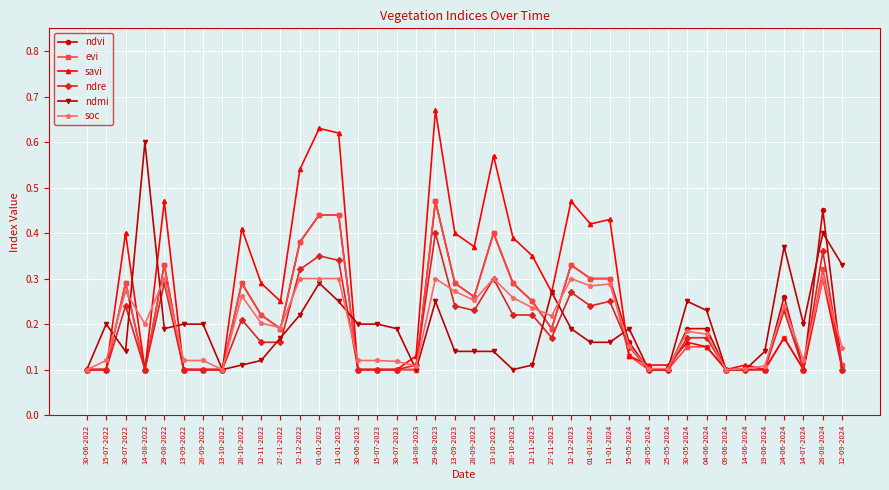

Is it true that savi equals 0.1 at 12-11-2022?

False